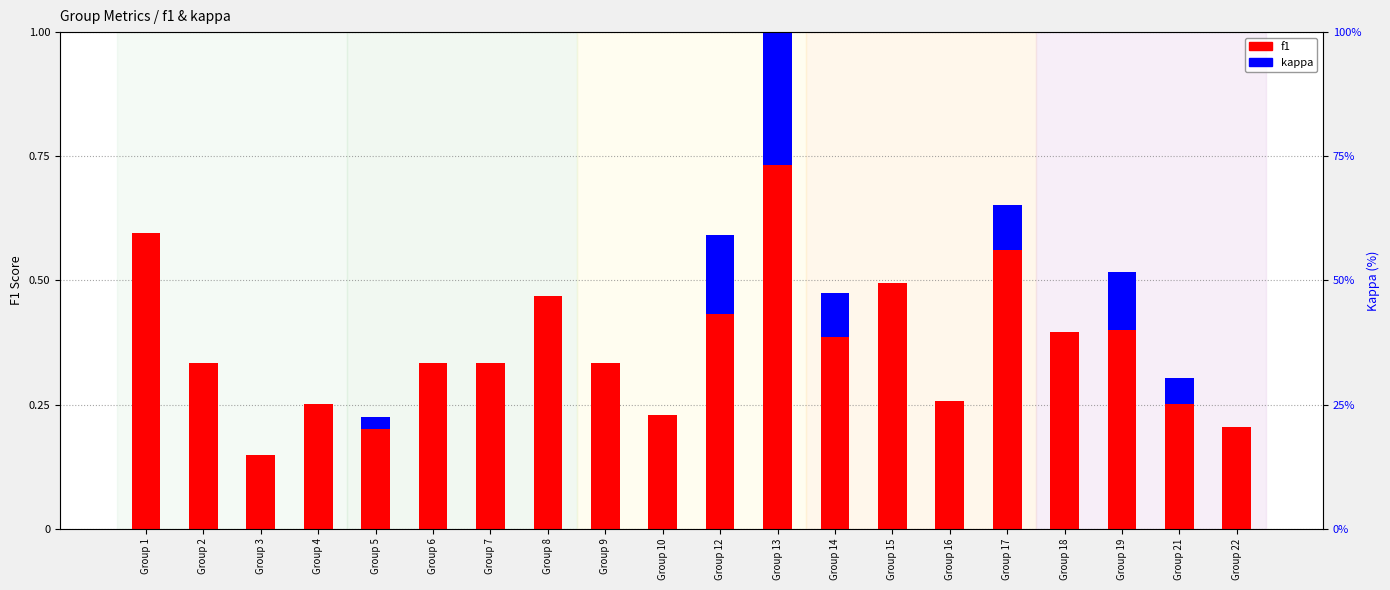

How many distinct data groups are displayed?

2